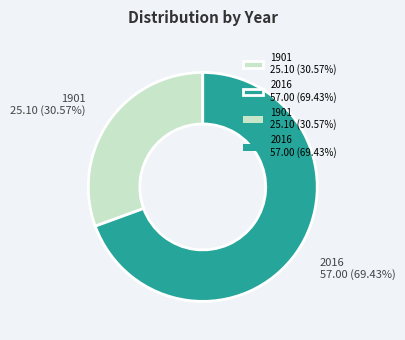

To the nearest percent, what is the average slice percentage?

50%